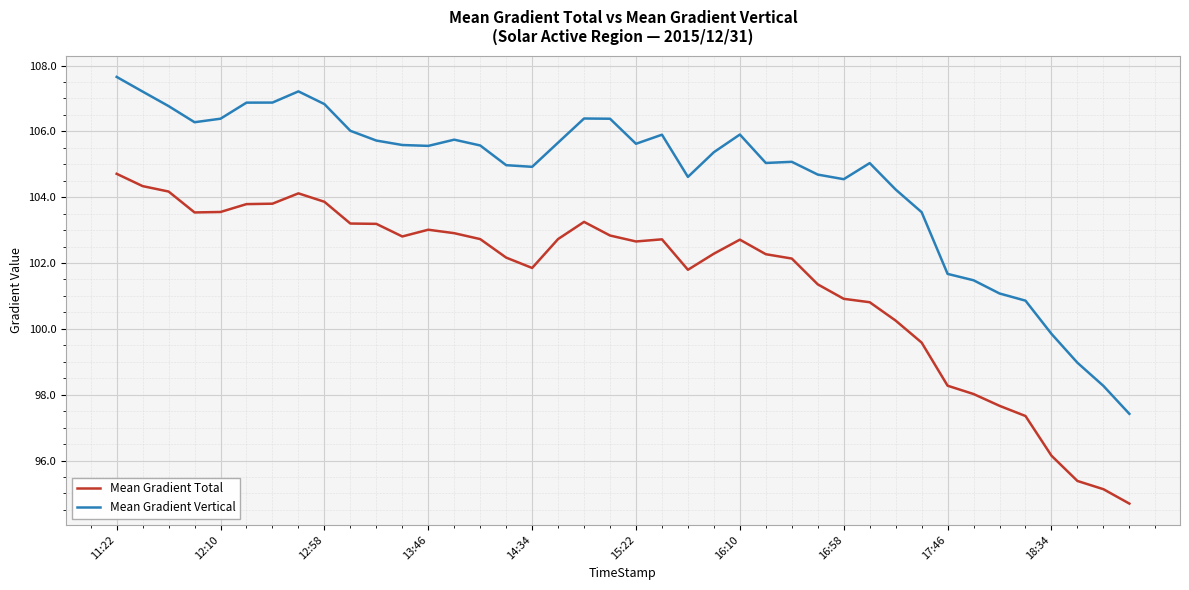

How many series are shown in this chart?

2